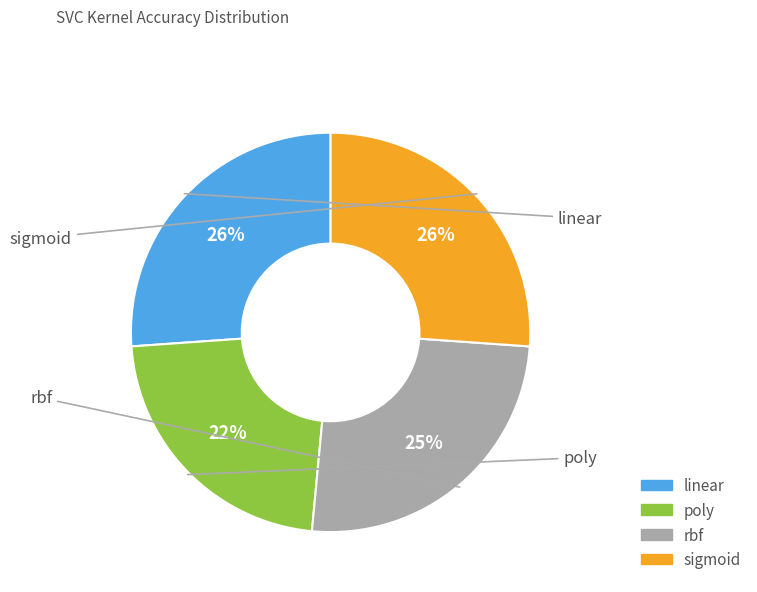

How many slices are in this pie chart?

4